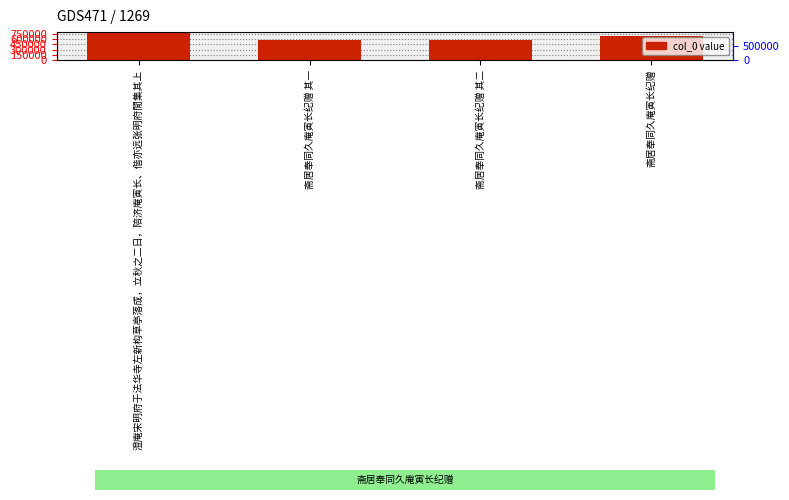

Reading right to left, transcribe all the data shown in this chart.

688725	561370	561369	762634